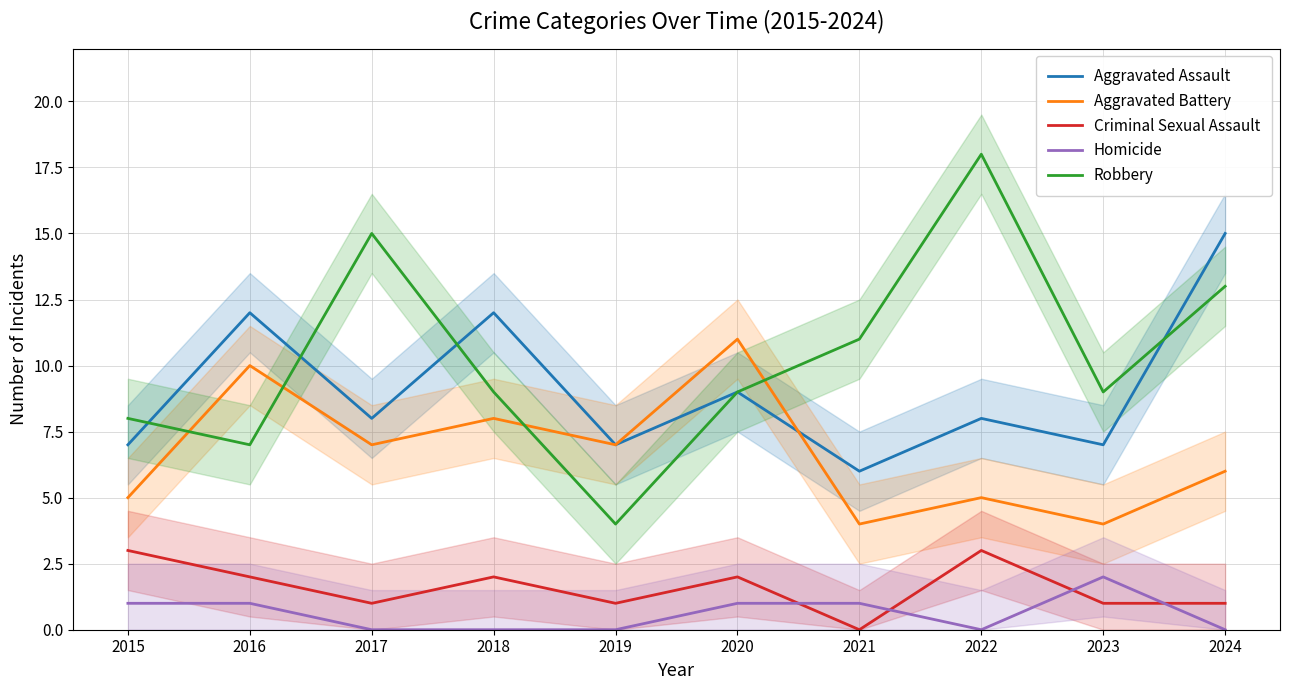

True or false: Robbery has a value of 5 at 2021.

False